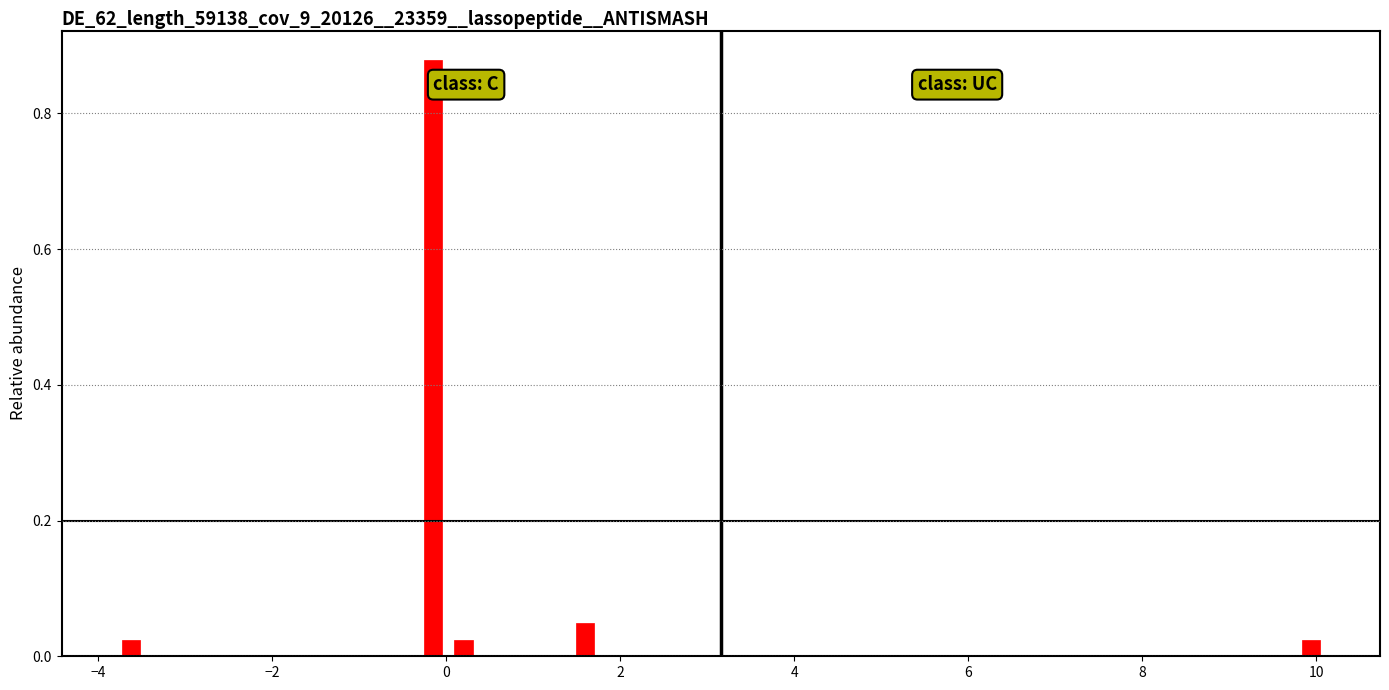

Around what value on the x-axis is the tallest bar? Give the approximate position of its centre, as read against the axis.

-0.2